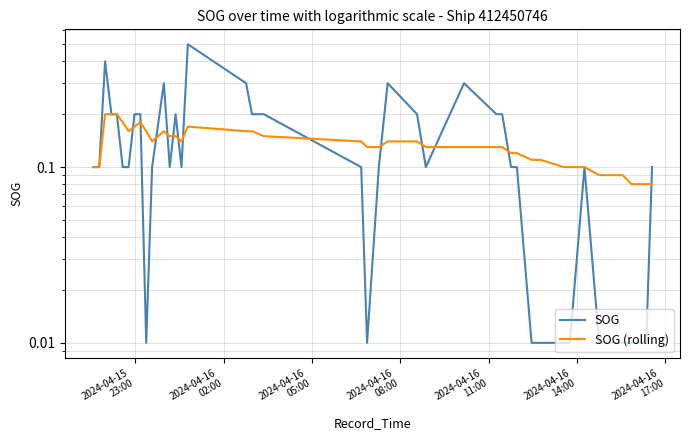

What is the greatest value displayed?

0.5